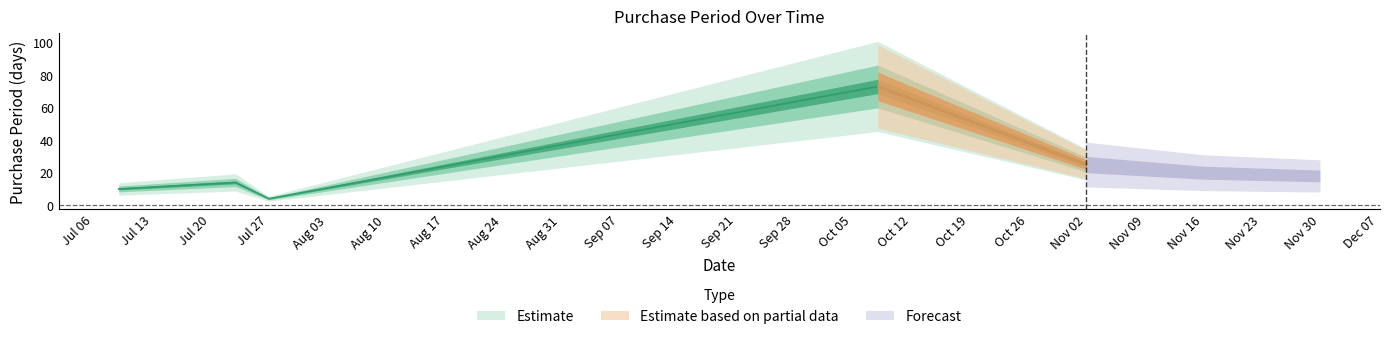

At which category does the chart reach its peak across all series?

2015-10-08